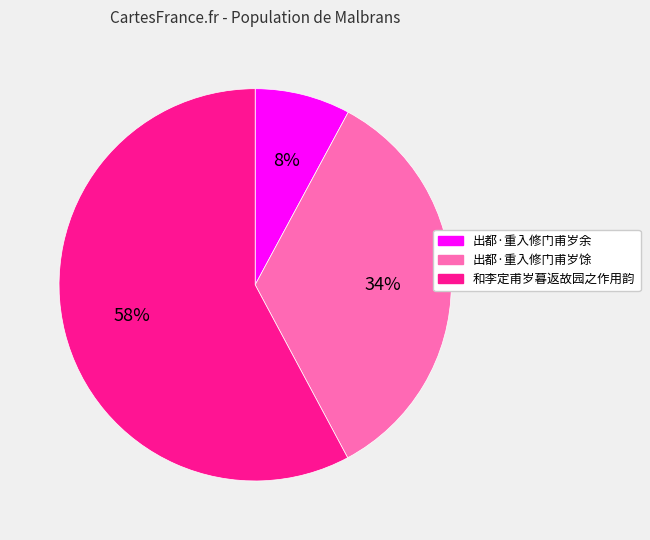

Approximately how many times larger is the value at 出都·重入修门甫岁馀 compared to 和李定甫岁暮返故园之作用韵?

0.6